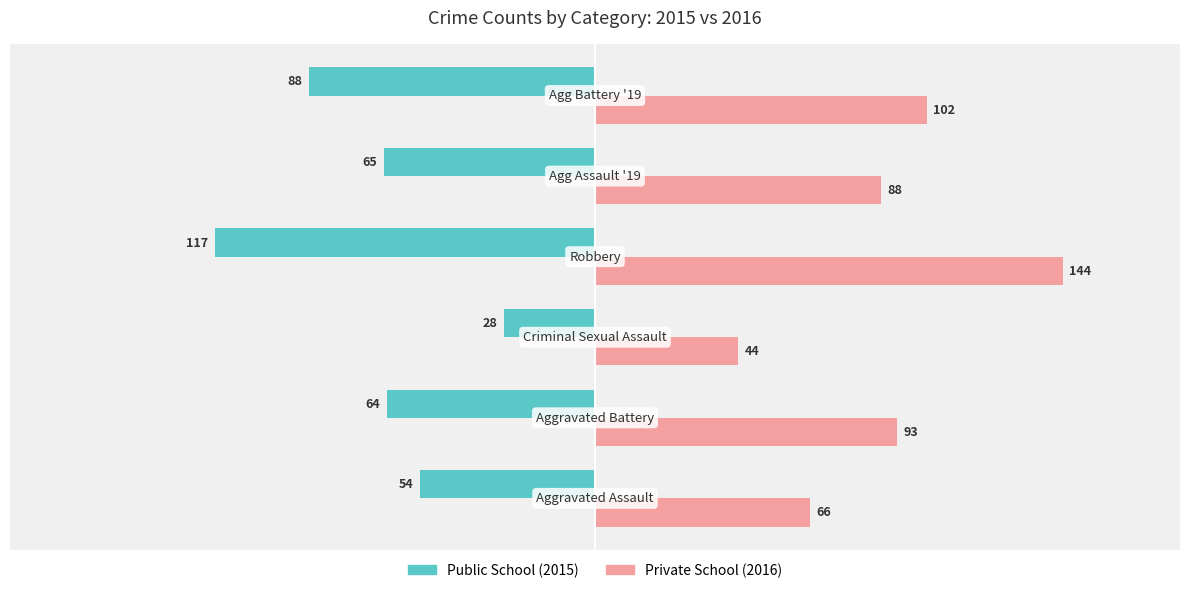

List the series in order of their overall mean, highest first.

Private School (2016), Public School (2015)